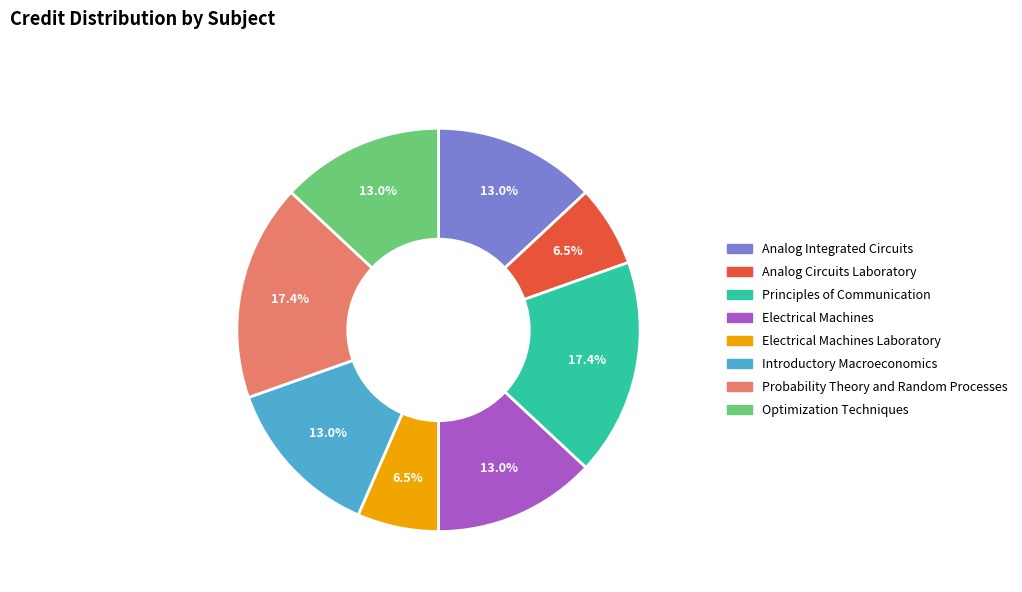

Does any single category account for the majority?

No